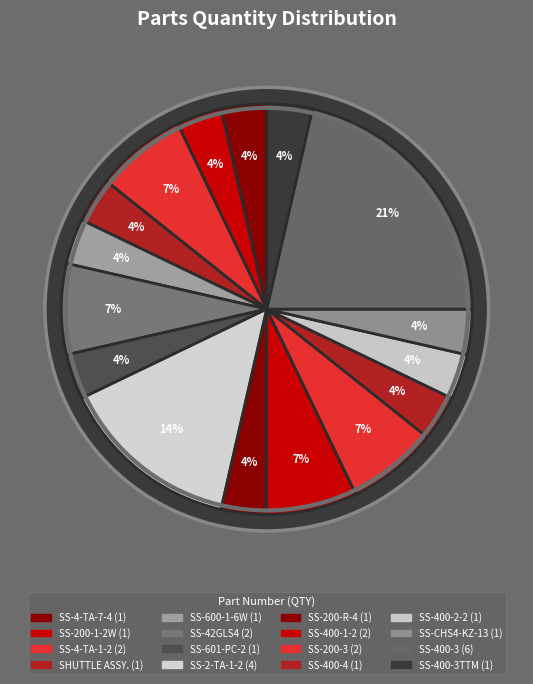

To the nearest percent, what portion does SS-2-TA-1-2 represent?

14%